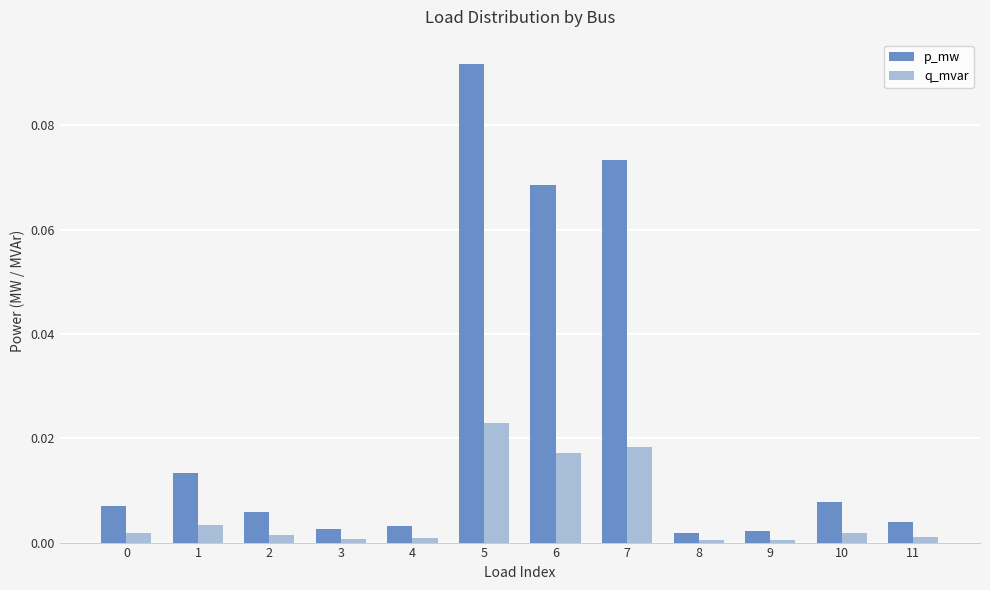

The q_mvar series shows 0.0 at 11. True or false?

True